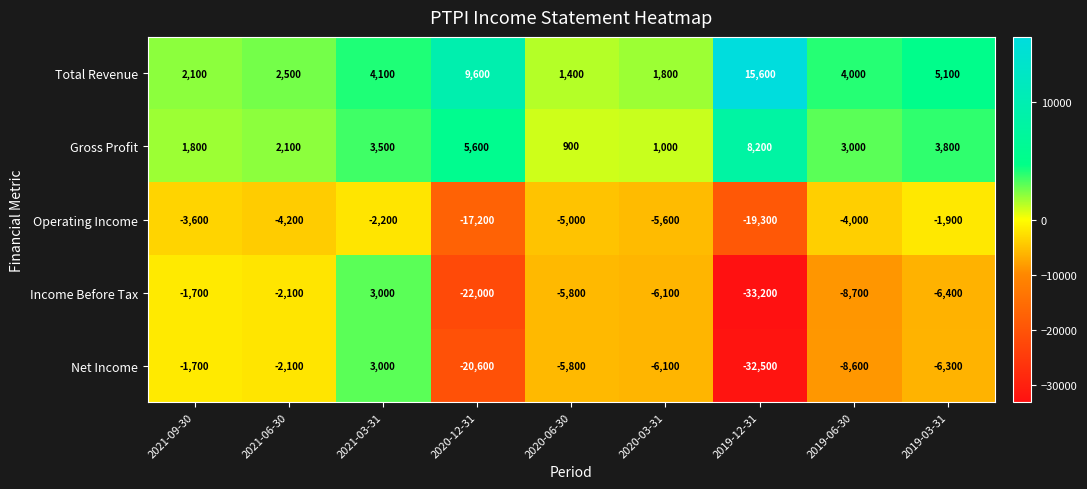

The Gross Profit series shows 1000 at 2020-03-31. True or false?

True